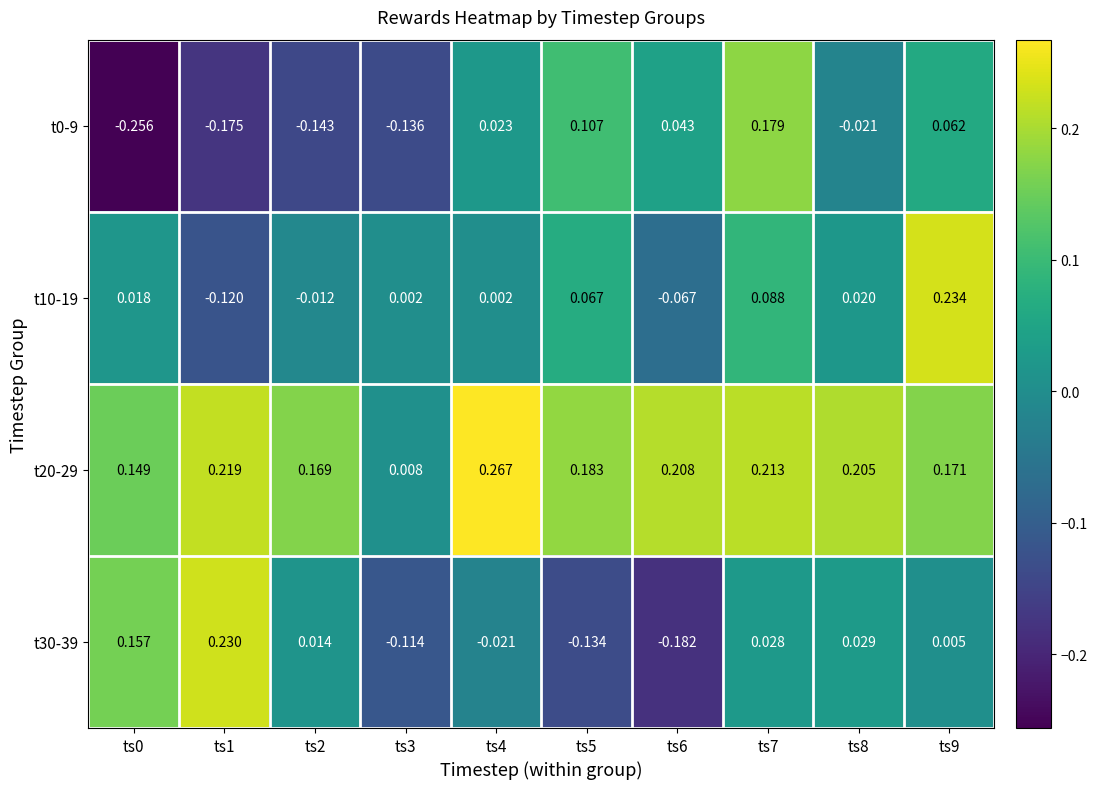

Is the value of t20-29 at ts4 greater than the value of t0-9 at ts2?

Yes